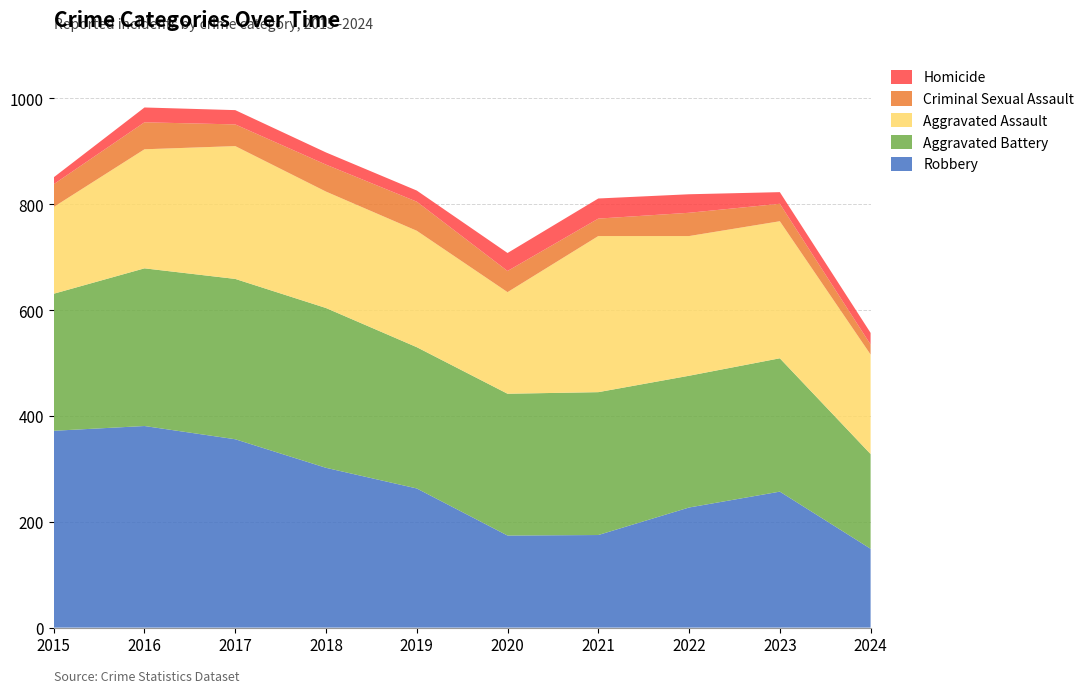

Reading left to right, what are all the values shown in this chart?

Robbery: 372	381	356	302	263	174	175	227	257	149
Aggravated Battery: 259	298	303	302	267	268	270	249	252	179
Aggravated Assault: 164	225	251	220	220	192	295	264	259	188
Criminal Sexual Assault: 43	51	41	51	55	40	33	44	33	19
Homicide: 13	28	27	23	21	34	38	35	22	22